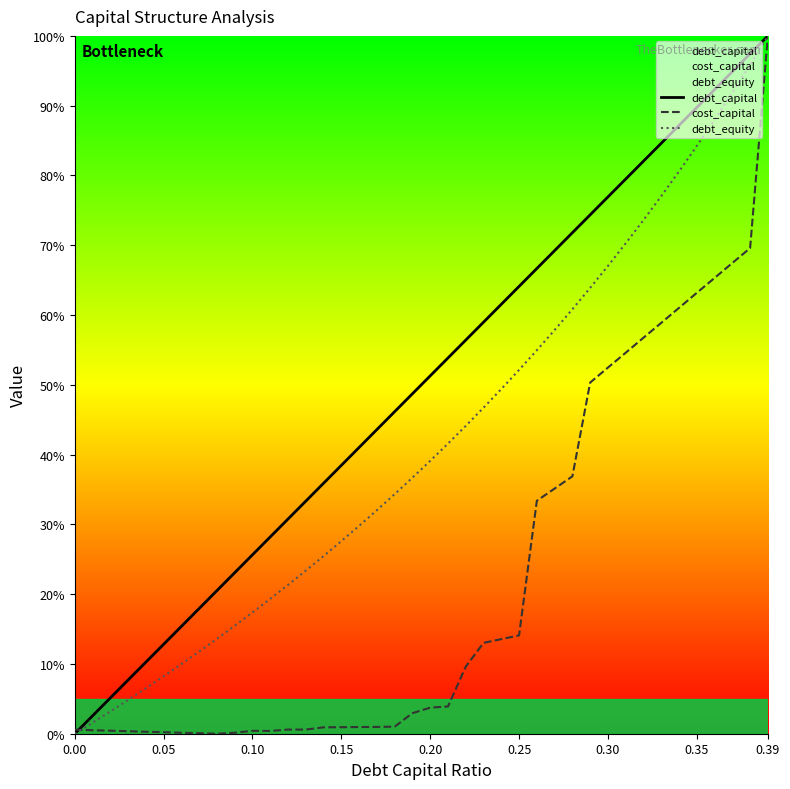

Where does the debt_capital series first go above 51?

0.20